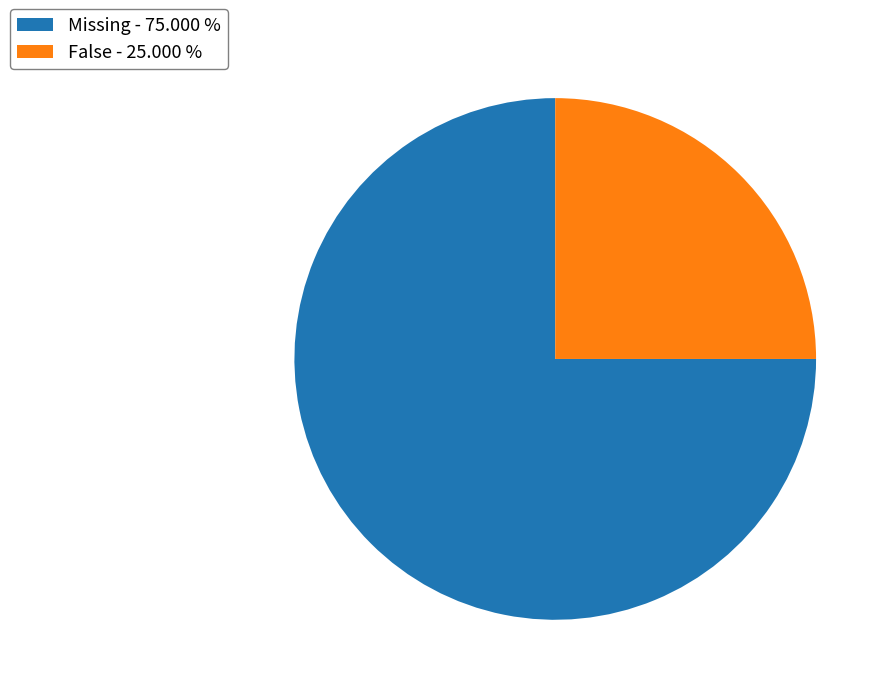

Does False account for over 50% of the chart?

No